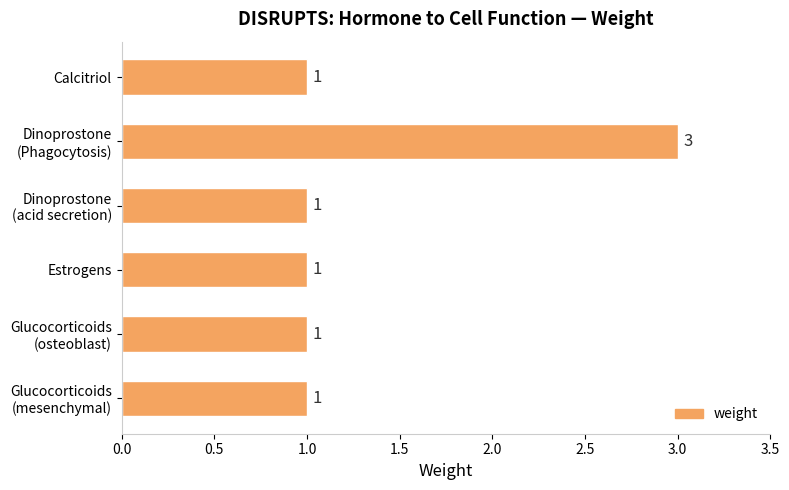

What is the minimum value shown in the chart?

1